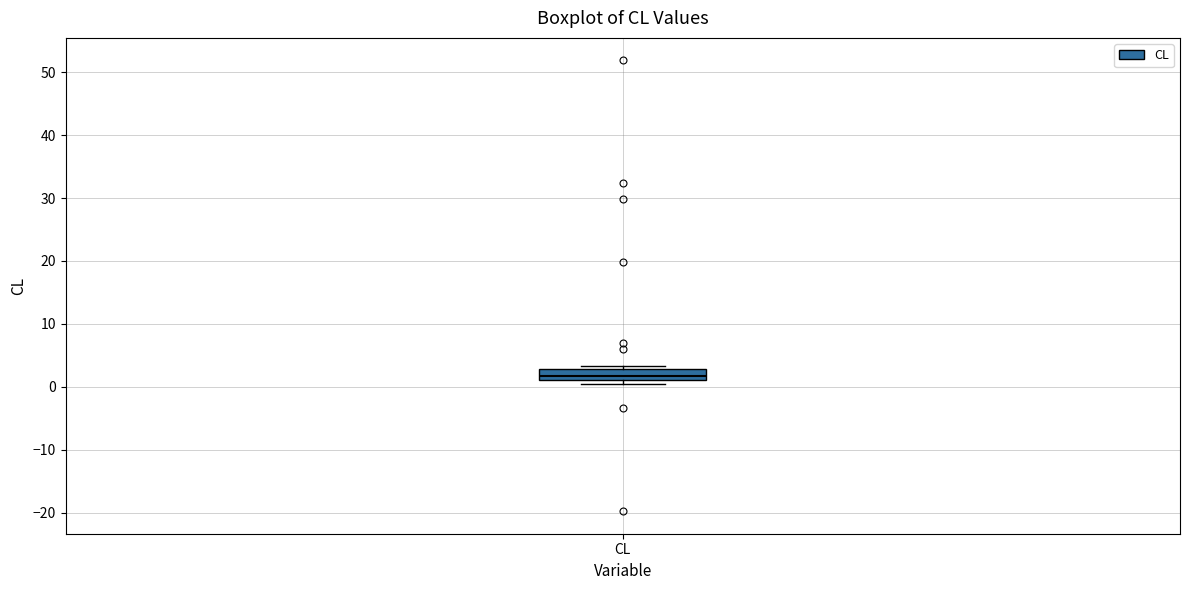

Transcribe this box plot: give where the median line is, the range the box spans, and where the two whiskers end, as read against the y-axis. The values are not printed on the chart, so give them approximately, as read against the axis.

median 2, box 1 to 3, whiskers 0 to 3 (just above the box's upper edge)